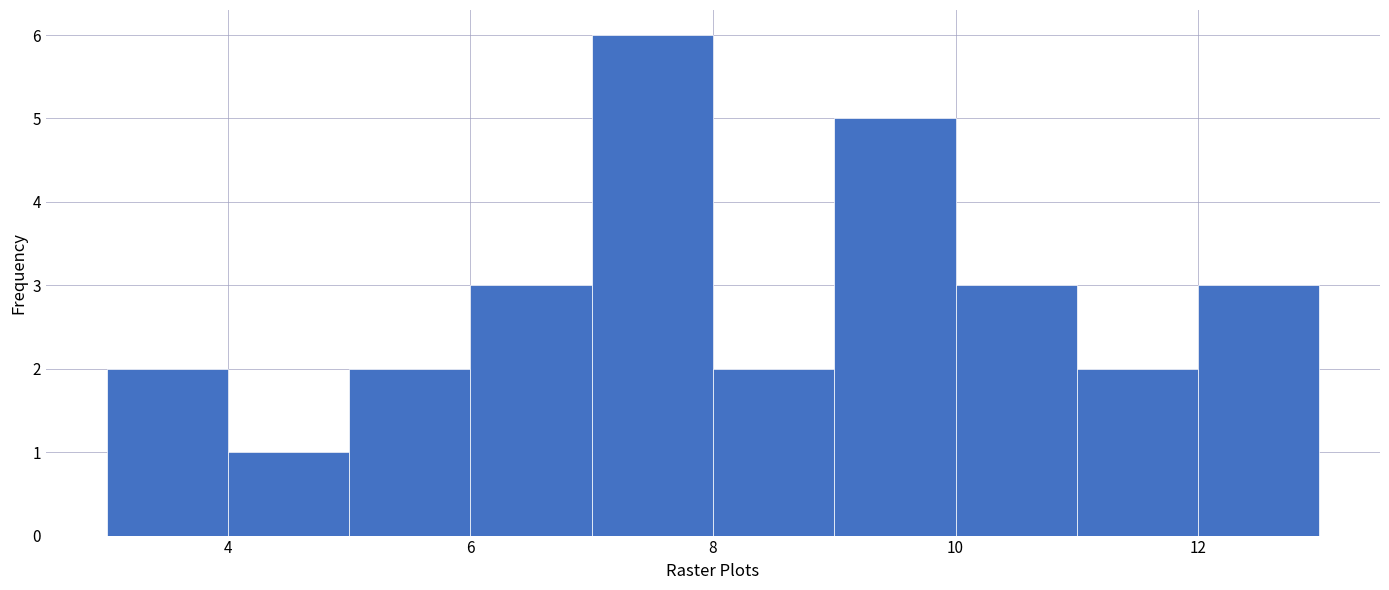

Reading left to right, list every bar in this chart as the range it spans on the x-axis followed by its height. The values are not printed on the chart, so give them approximately, as read against the axis.

3 to 4: 2
4 to 5: 1
5 to 6: 2
6 to 7: 3
7 to 8: 6
8 to 9: 2
9 to 10: 5
10 to 11: 3
11 to 12: 2
12 to 13: 3